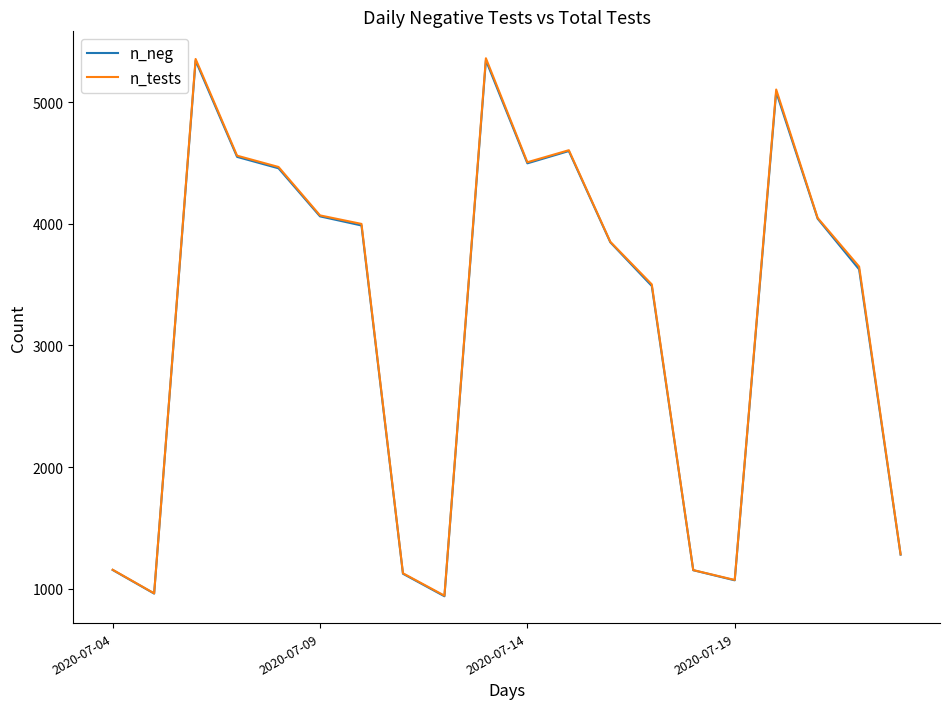

What is the lowest value of the n_neg series?

938